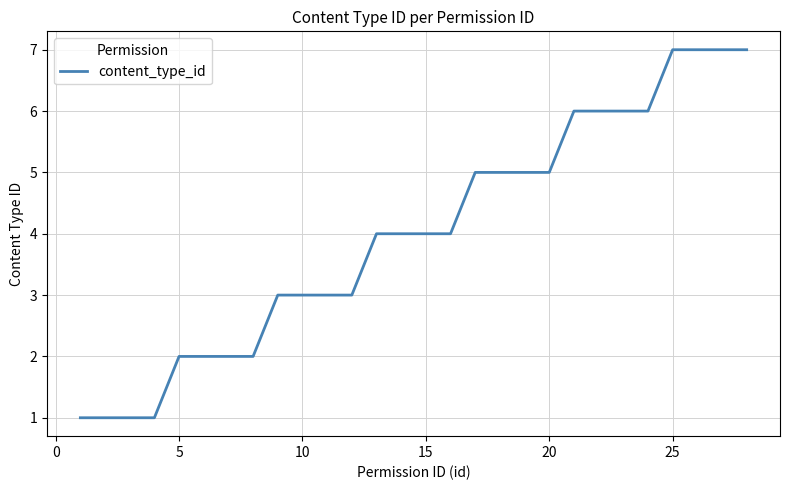

What is the greatest value displayed?

7